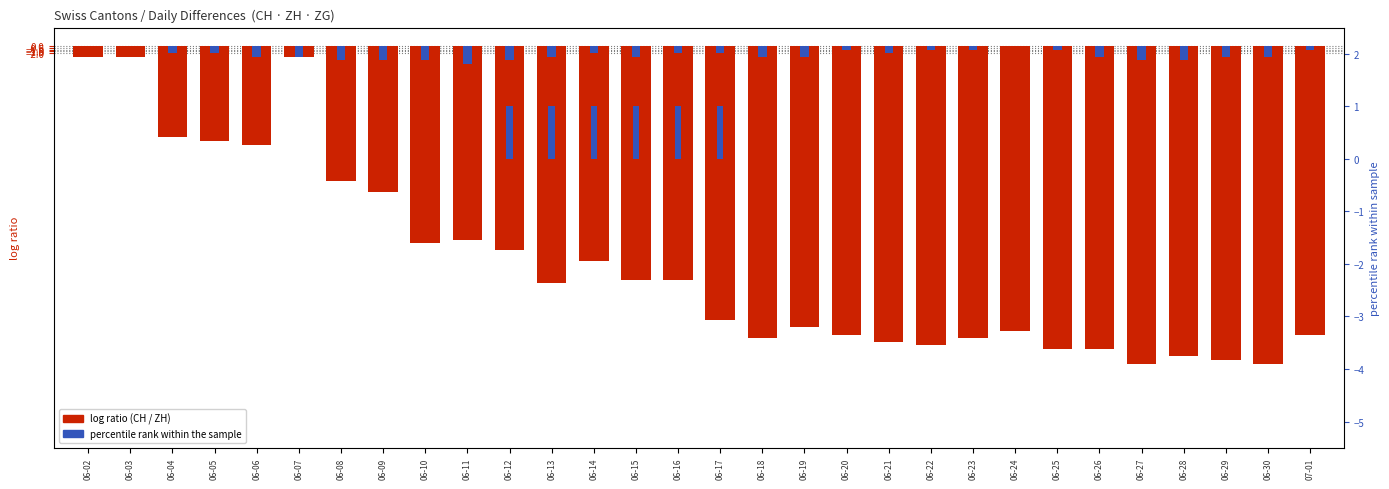

Count the number of categories in the chart.

30